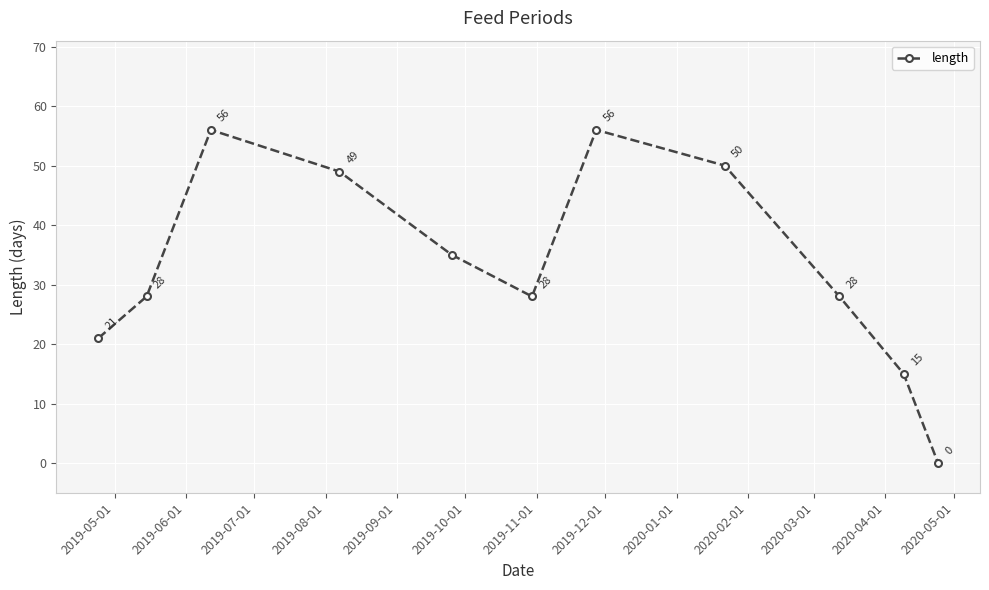

How many positive values are there?

10